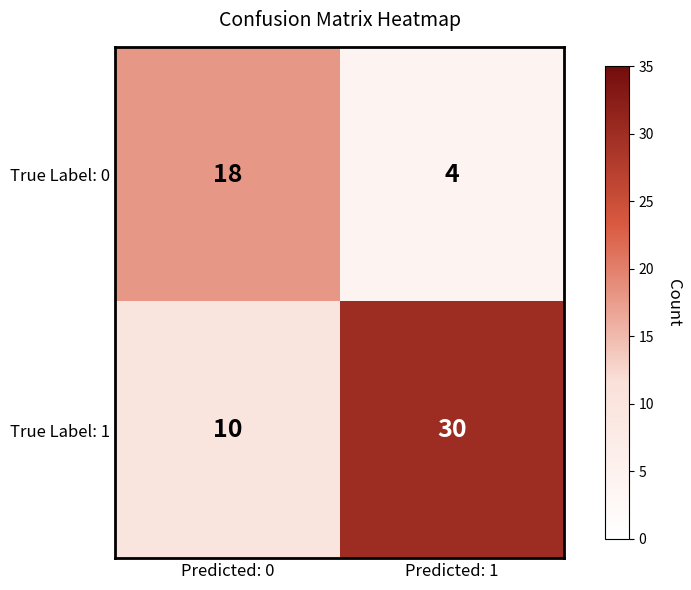

What is the total value across all series at Predicted: 1?

34